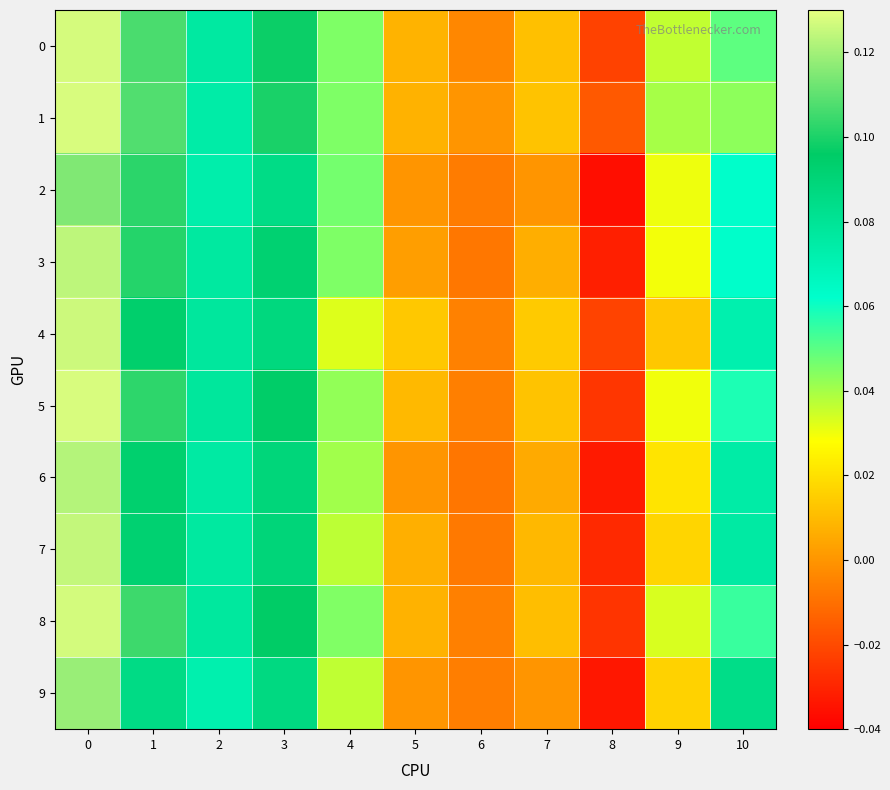

Between 0 and 4, which series saw the biggest shift?

4